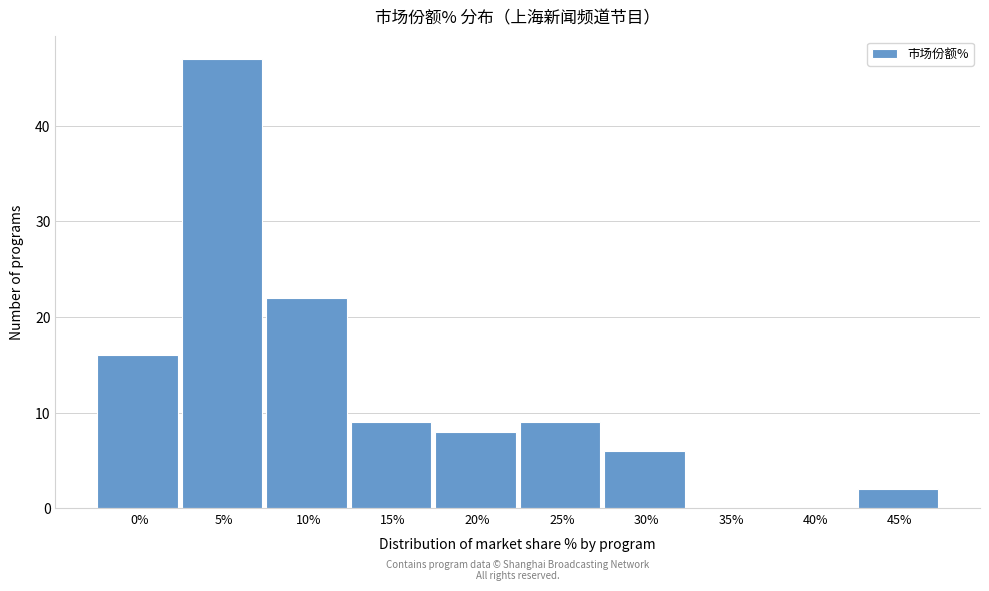

Reading right to left, list all the values displayed in this chart.

45%=2	40%=0	35%=0	30%=6	25%=9	20%=8	15%=9	10%=22	5%=47	0%=16